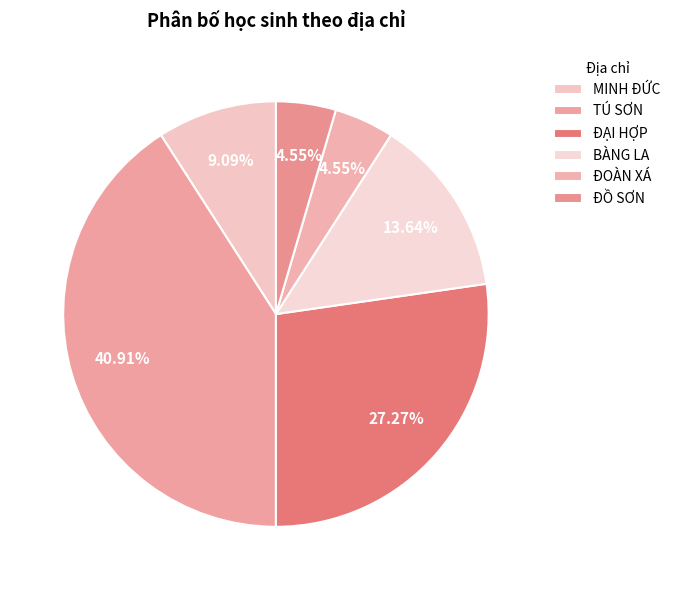

Which slice is the smallest?

ĐOÀN XÁ